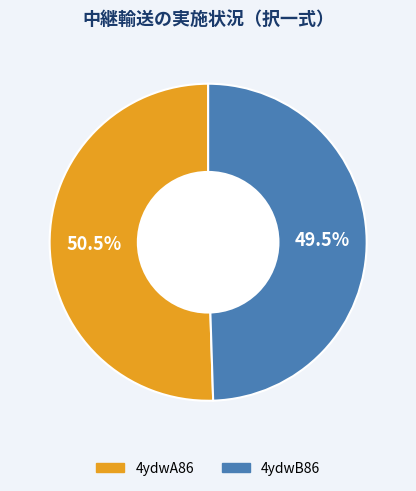

Rank the categories by value from highest to lowest.

4ydwA86, 4ydwB86